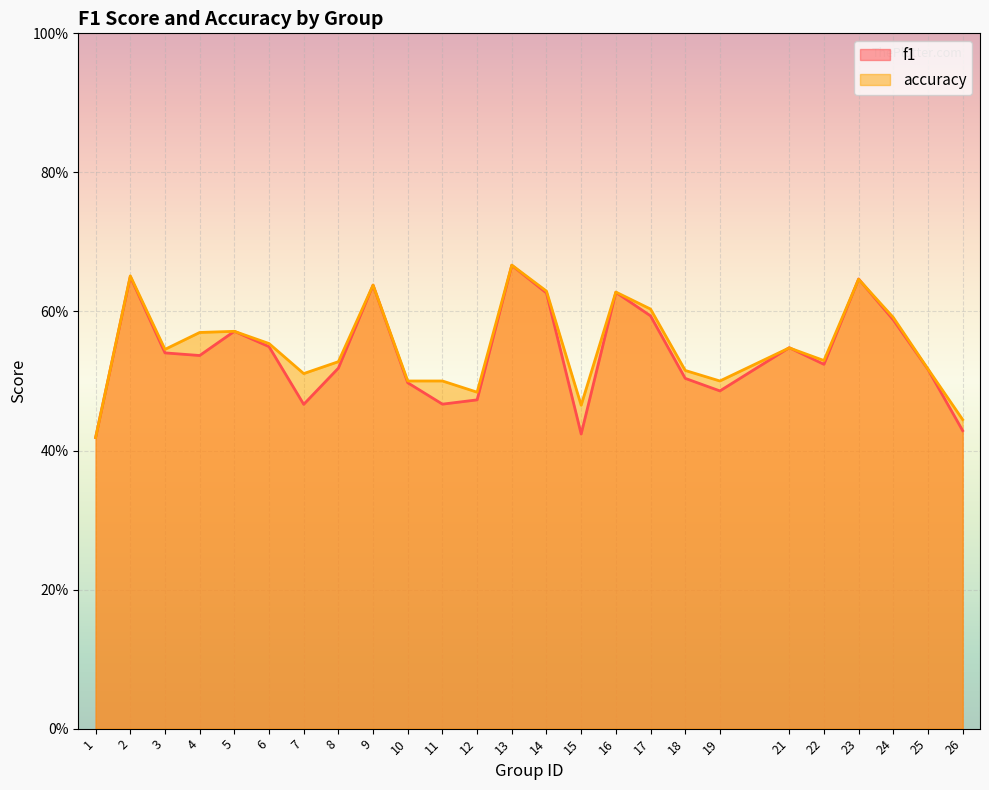

Reading right to left, list all the values displayed in this chart.

f1: 0.4	0.5	0.6	0.6	0.5	0.5	0.5	0.5	0.6	0.6	0.4	0.6	0.7	0.5	0.5	0.5	0.6	0.5	0.5	0.5	0.6	0.5	0.5	0.7	0.4
accuracy: 0.4	0.5	0.6	0.6	0.5	0.5	0.5	0.5	0.6	0.6	0.5	0.6	0.7	0.5	0.5	0.5	0.6	0.5	0.5	0.6	0.6	0.6	0.5	0.7	0.4